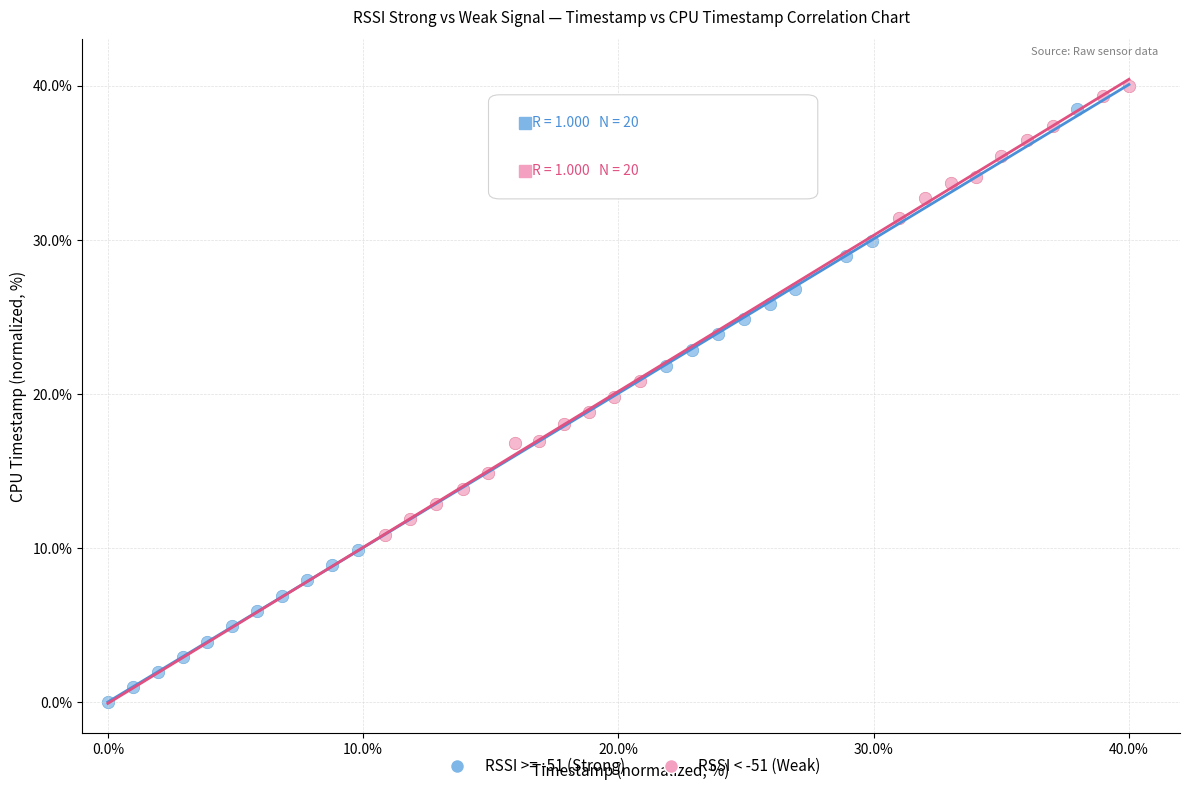

Which series reaches the minimum Y coordinate?

RSSI >= -51 (Strong)